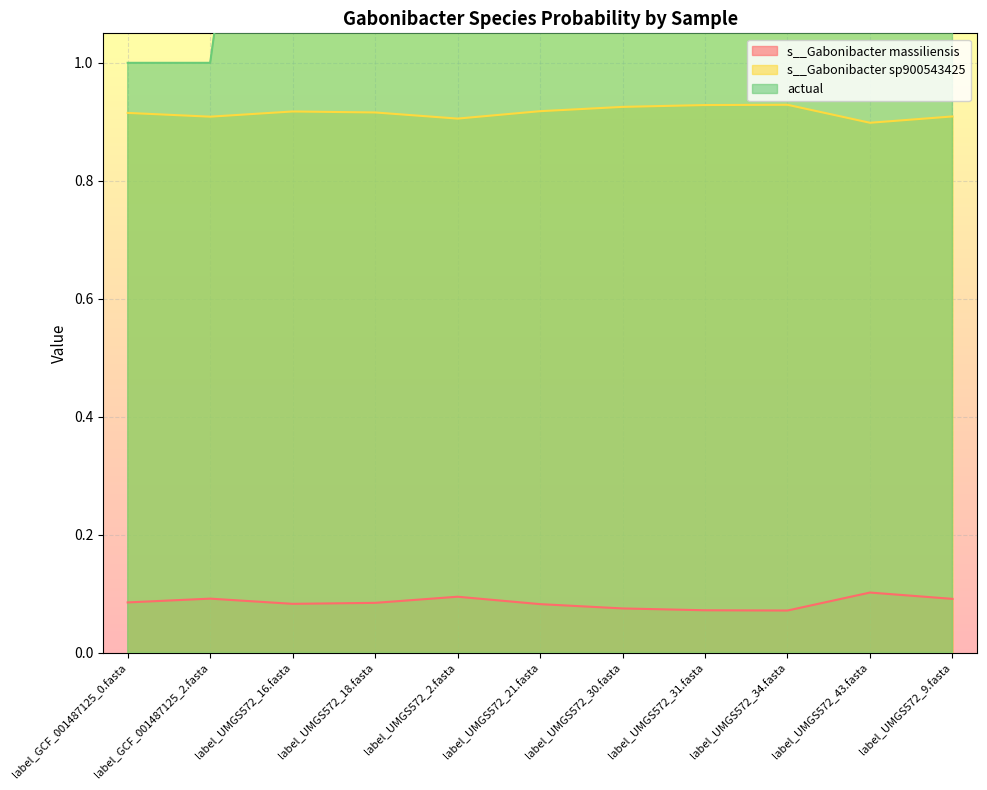

True or false: s__Gabonibacter massiliensis and s__Gabonibacter sp900543425 intersect in this chart.

False